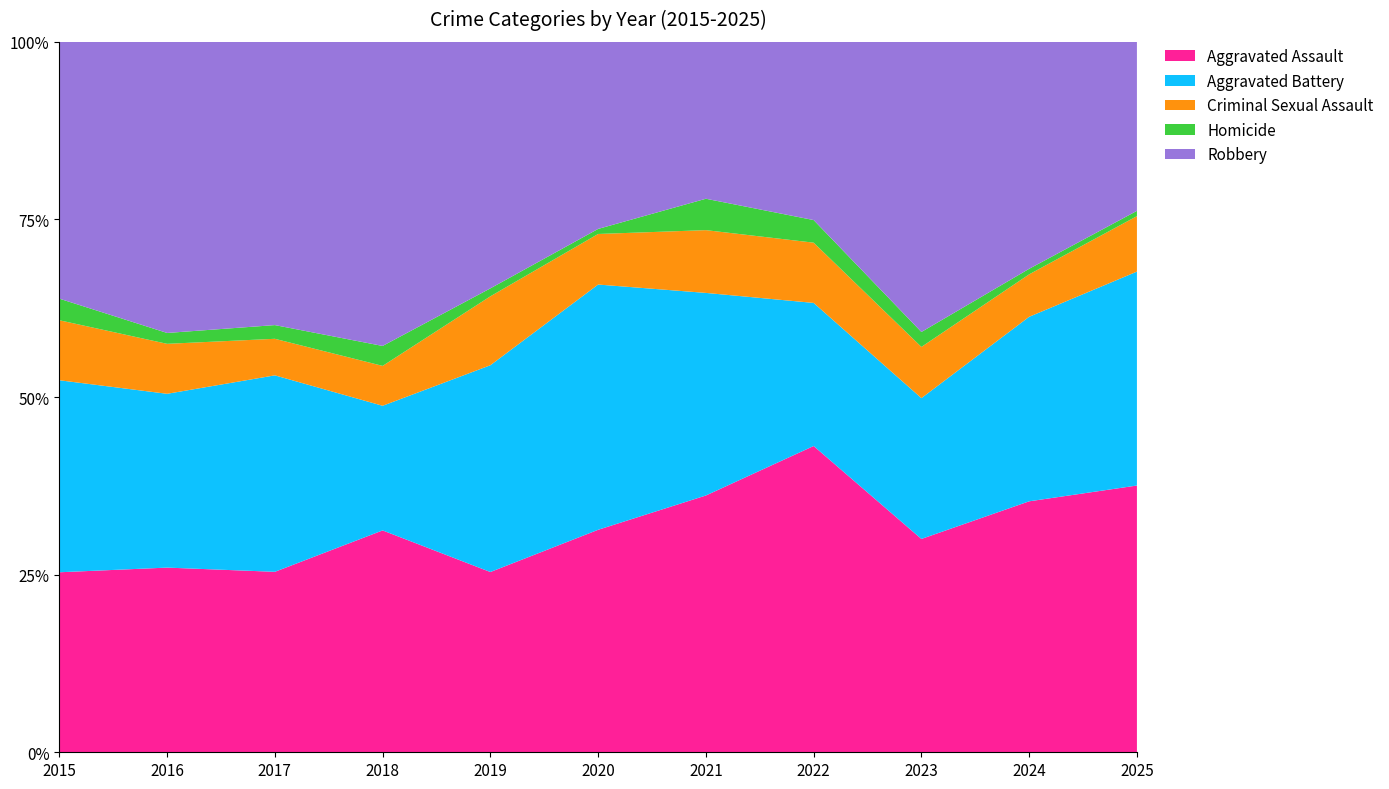

Reading left to right, what are all the values shown in this chart?

Aggravated Assault: 2015=75	2016=85	2017=79	2018=89	2019=68	2020=88	2021=90	2022=122	2023=100	2024=136	2025=101
Aggravated Battery: 2015=80	2016=80	2017=86	2018=50	2019=78	2020=97	2021=71	2022=57	2023=66	2024=100	2025=81
Criminal Sexual Assault: 2015=25	2016=23	2017=16	2018=16	2019=26	2020=20	2021=22	2022=24	2023=24	2024=23	2025=21
Homicide: 2015=9	2016=5	2017=6	2018=8	2019=3	2020=2	2021=11	2022=9	2023=7	2024=3	2025=2
Robbery: 2015=107	2016=134	2017=124	2018=122	2019=93	2020=74	2021=55	2022=71	2023=136	2024=123	2025=64